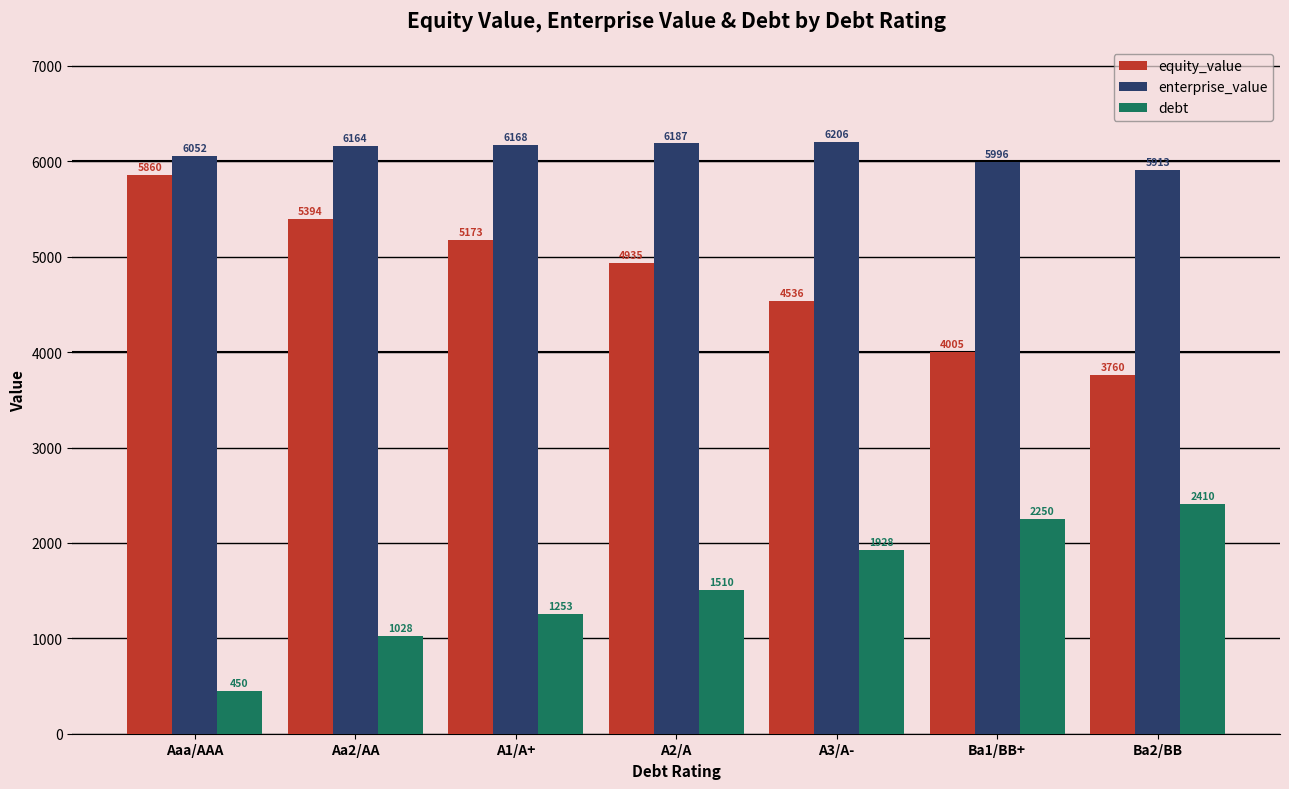

Which category has the lowest value in the enterprise_value series?

Ba2/BB